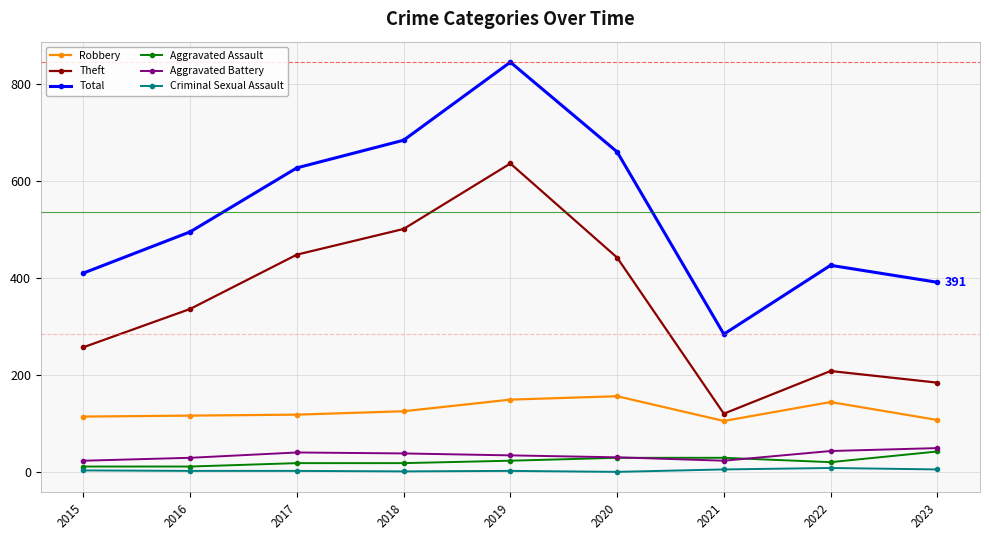

How many lines are shown in the chart?

6